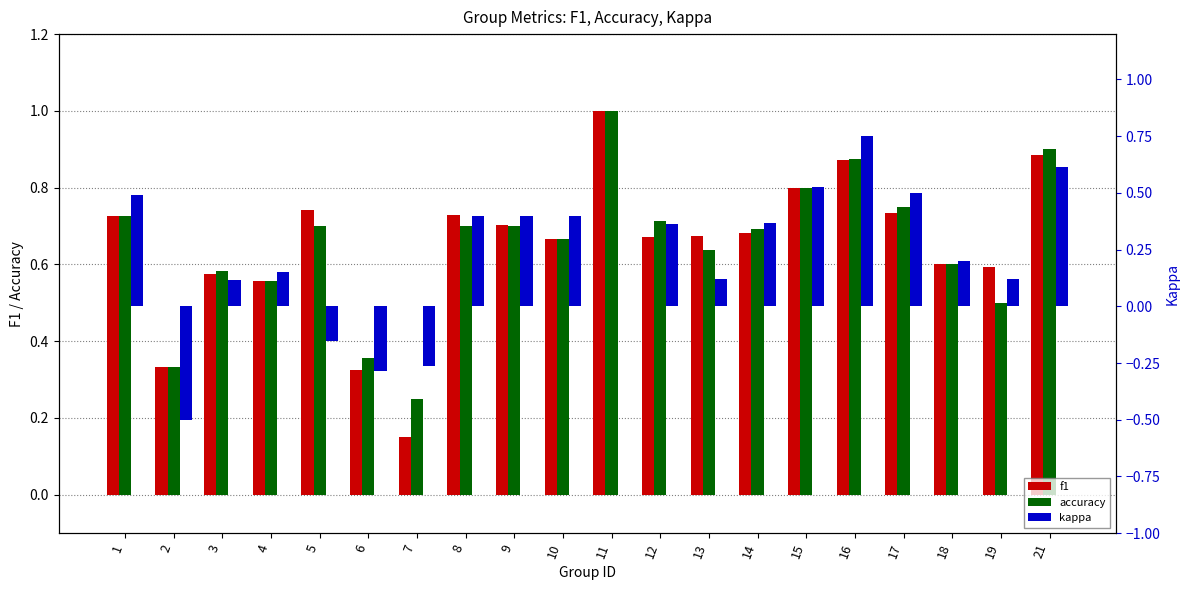

What is the spread (max minus min) of values at 21?

0.3